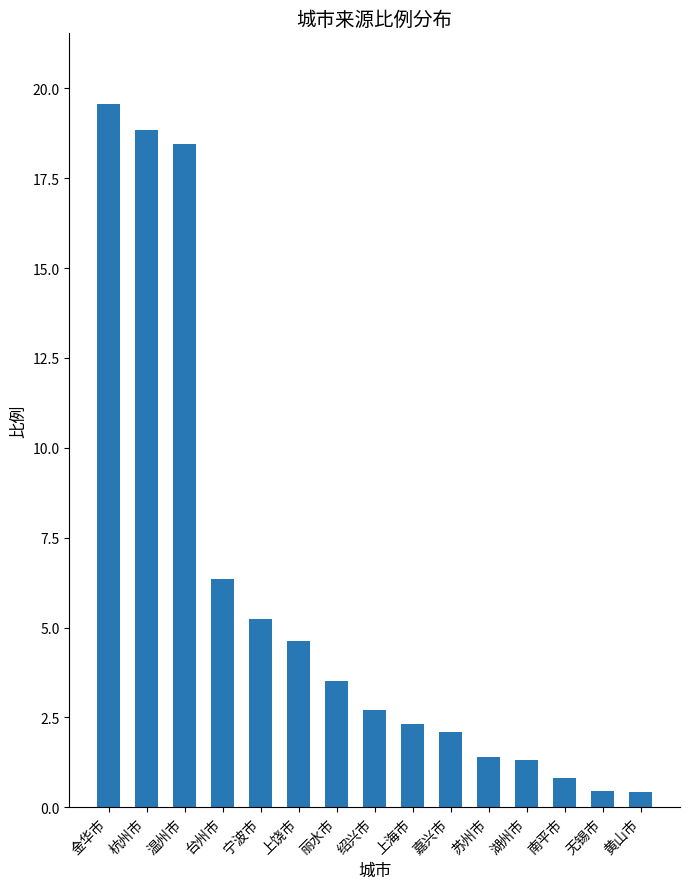

The value at 温州市 is 18.4. True or false?

True